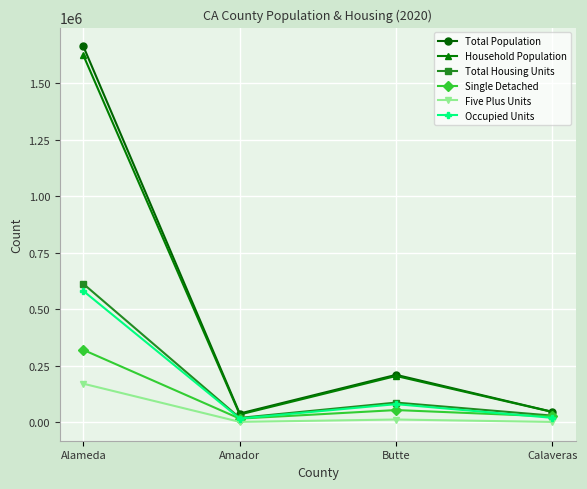

Is the value of Total Population at Butte greater than the value of Five Plus Units at Butte?

Yes